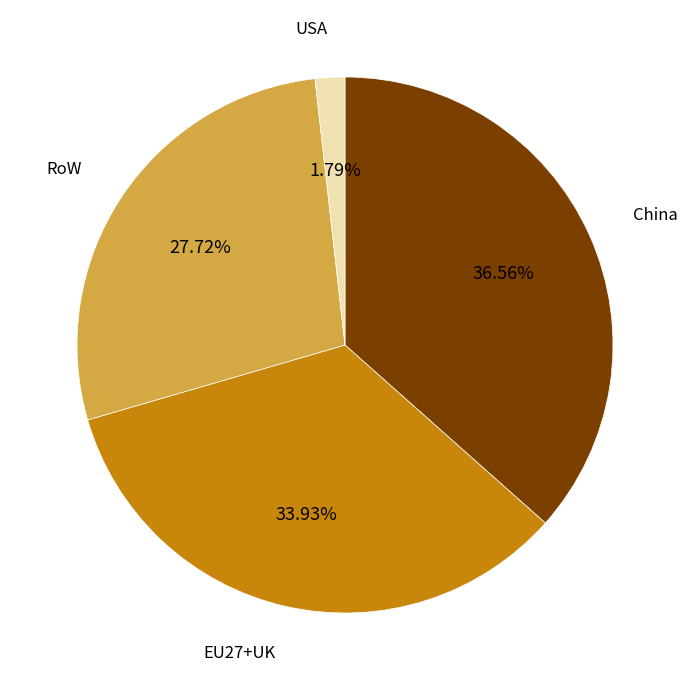

How many slices are in this pie chart?

4